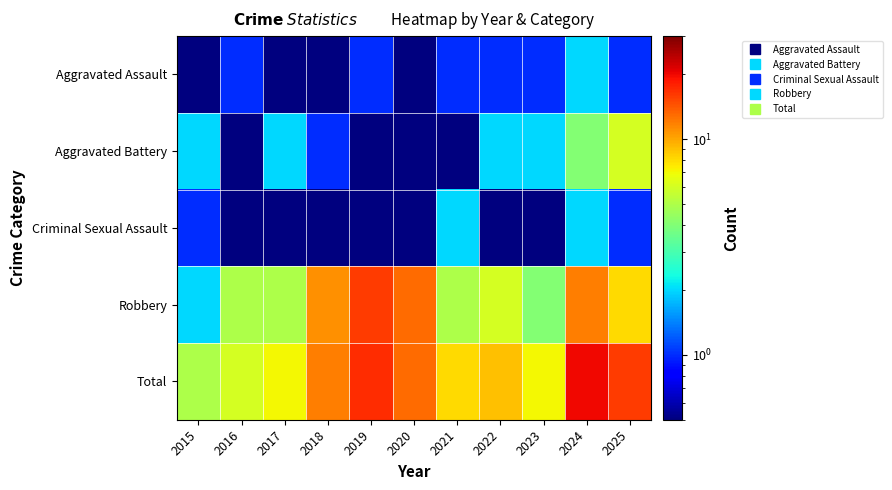

At how many categories does at least one series exceed 19?

1